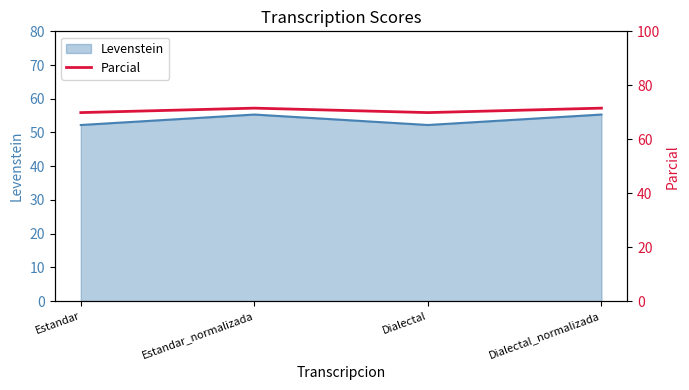

At which label is the value closest to 70?

Estandar